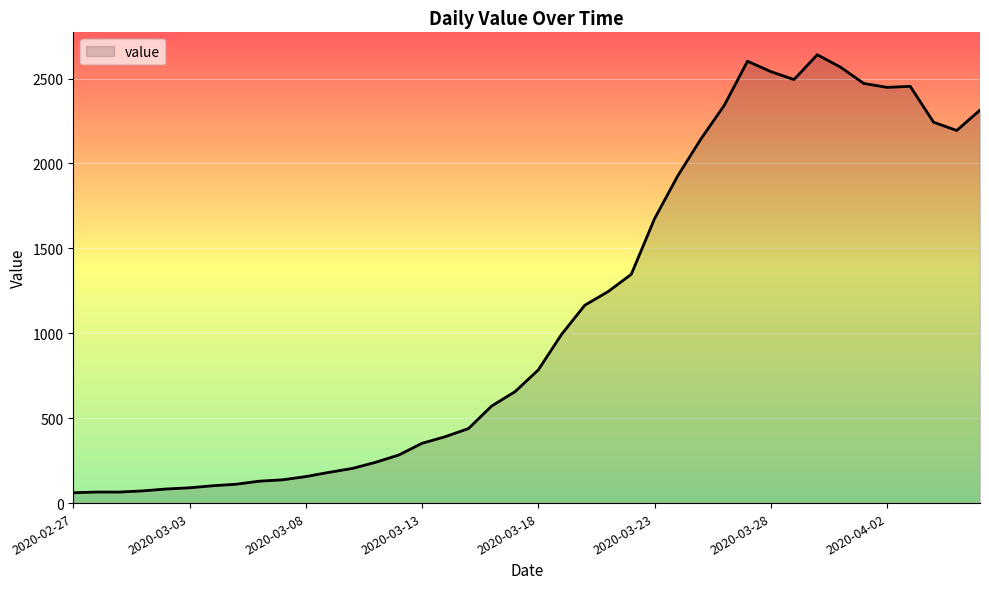

What is the smallest value displayed?

61